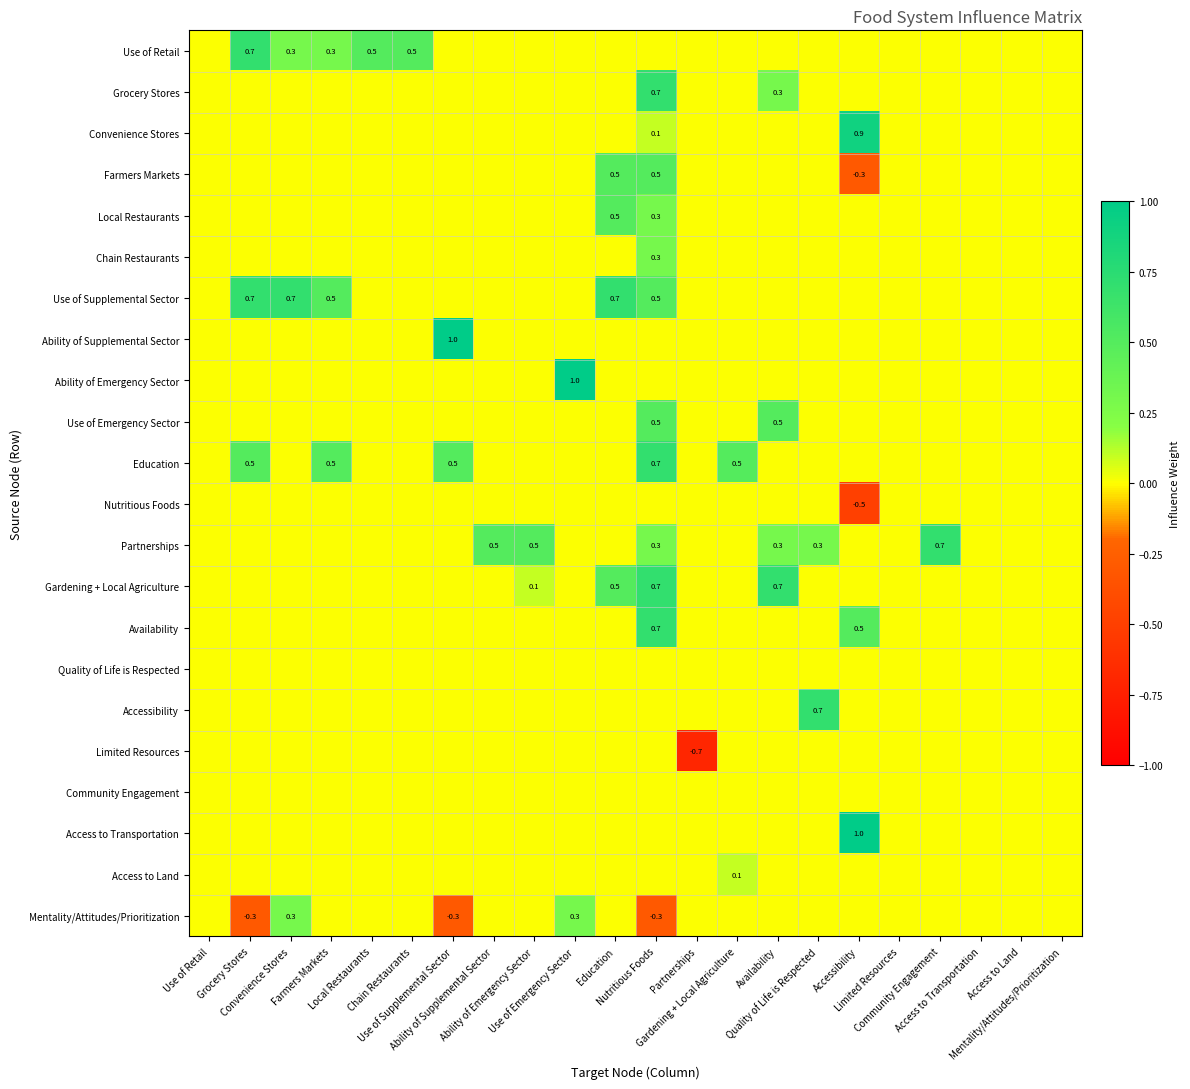

The Availability series shows -0.5 at Access to Transportation. True or false?

False